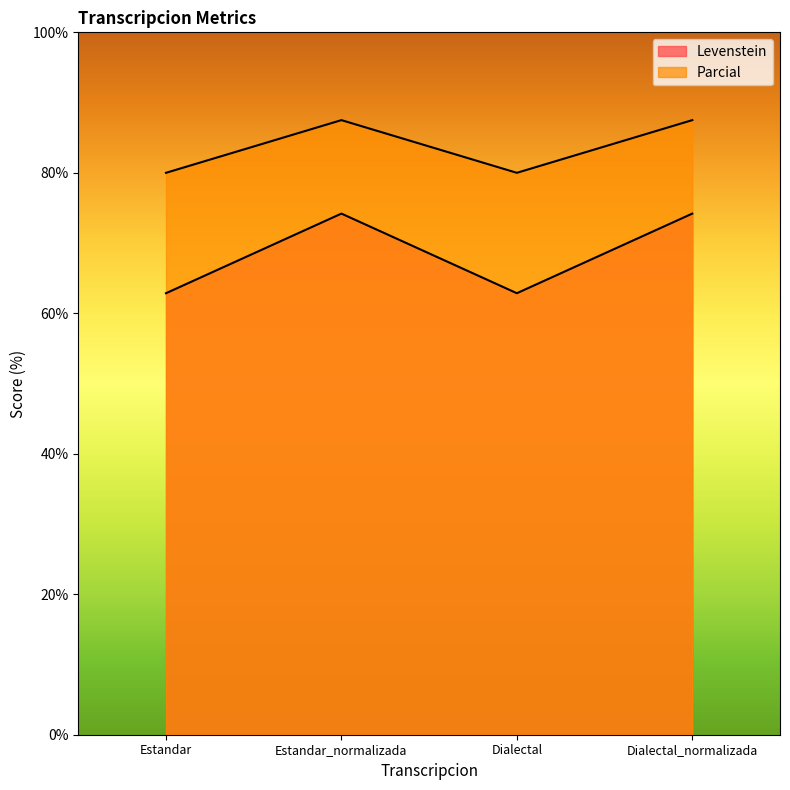

Between Estandar_normalizada and Dialectal_normalizada, which series saw the biggest shift?

Levenstein